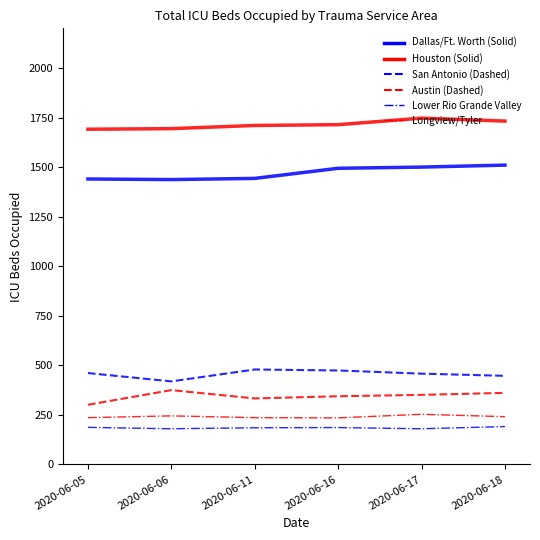

What is the total value across all series at 2020-06-11?

4386